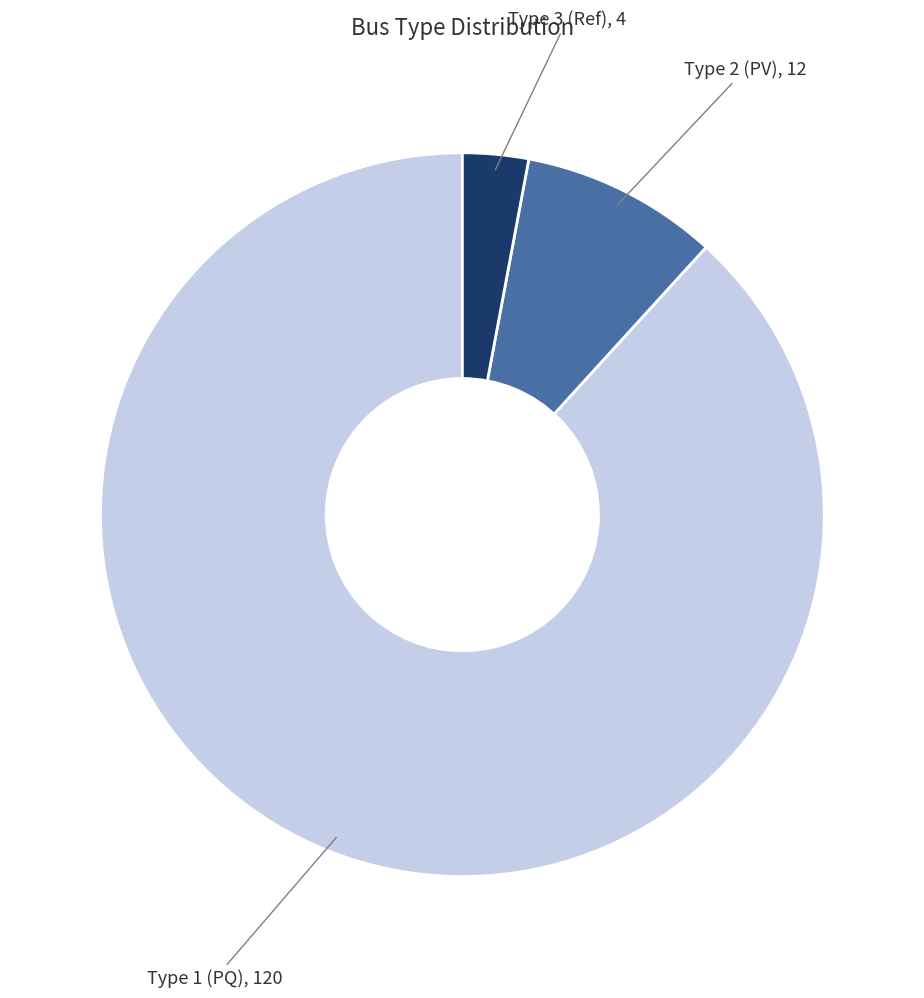

Does any single category account for the majority?

Yes